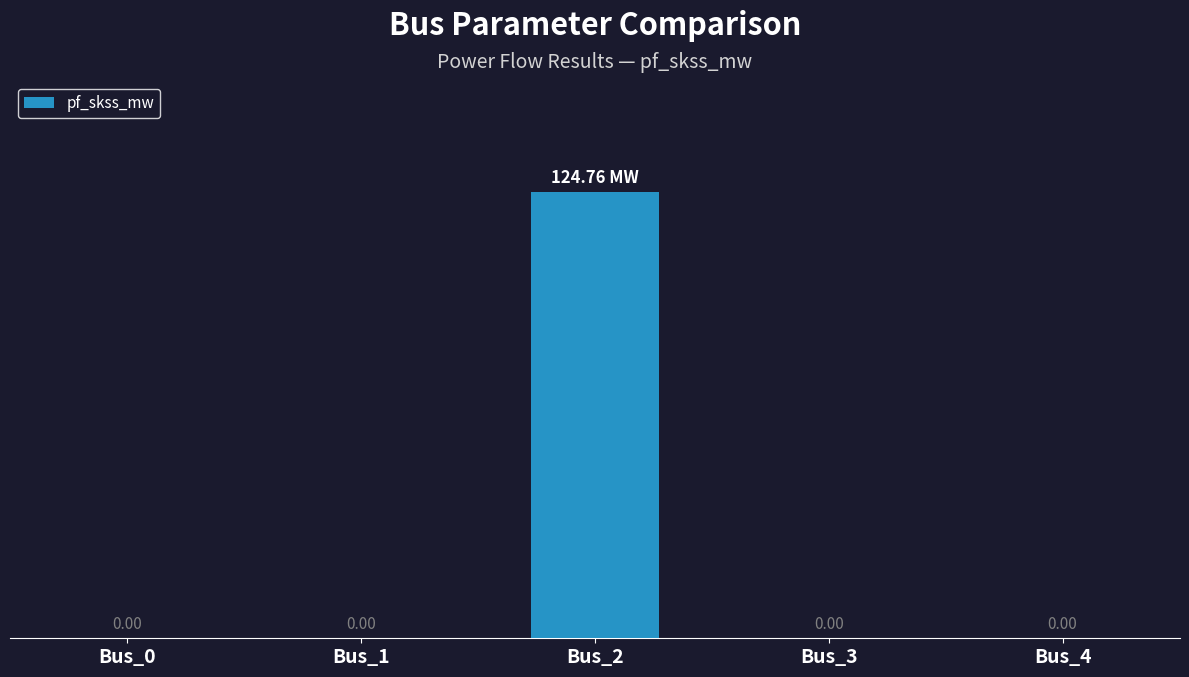

List the labels in order of value, smallest first.

Bus_0, Bus_1, Bus_3, Bus_4, Bus_2